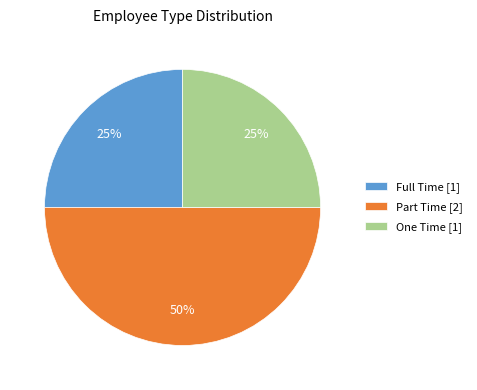

The Full Time [1] slice represents 25% of the pie. True or false?

True